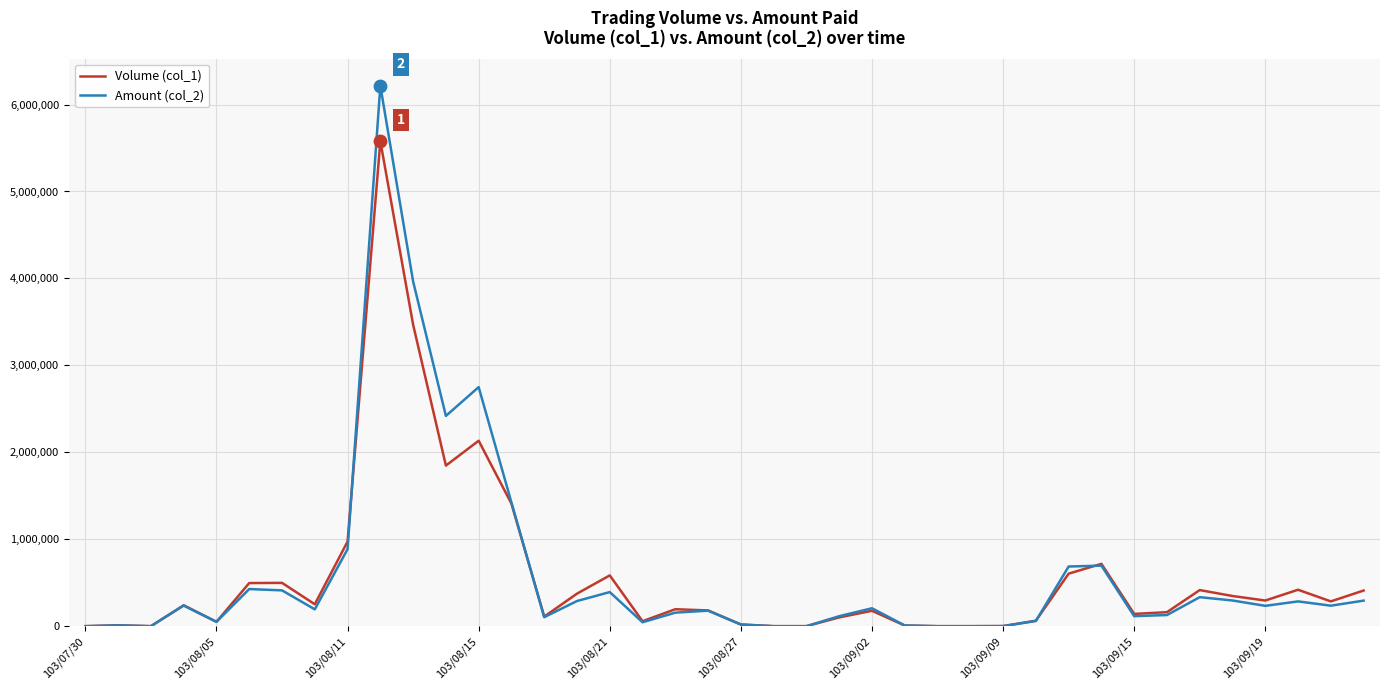

At how many categories does at least one series exceed 1502547?

4